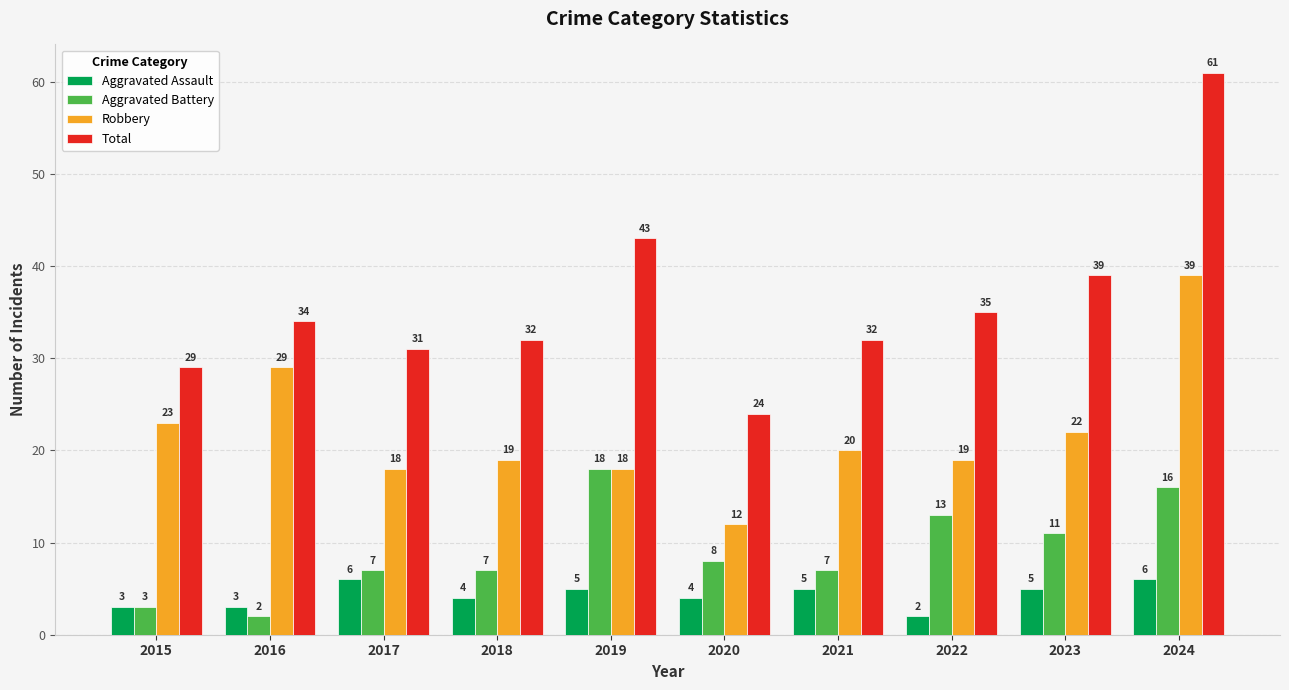

Count the number of data series in this chart.

4